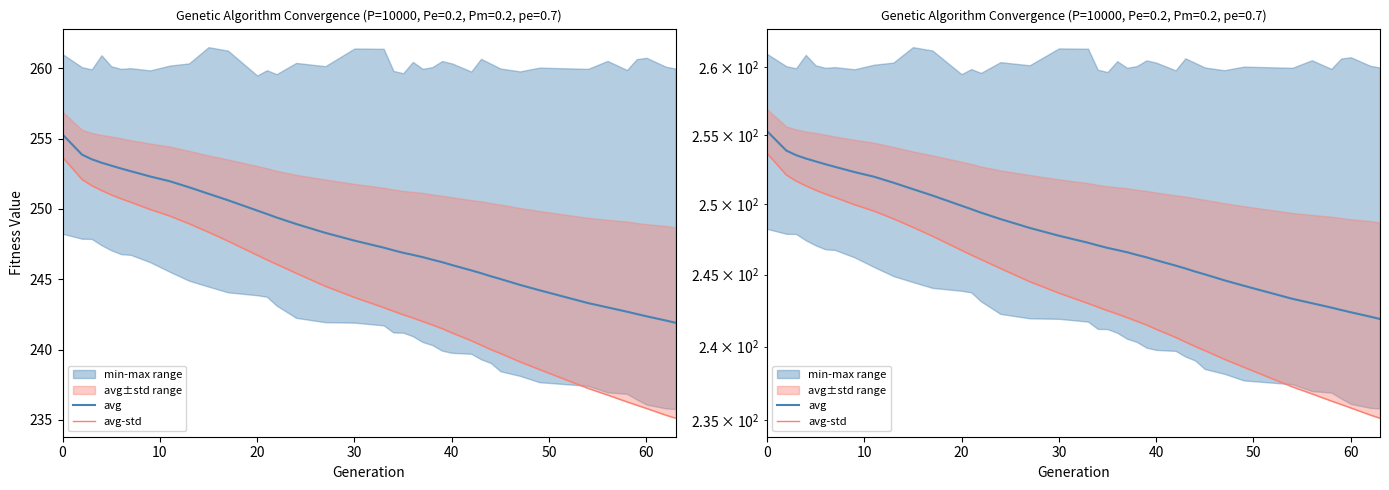

Which series has the widest spread of values?

avg-std